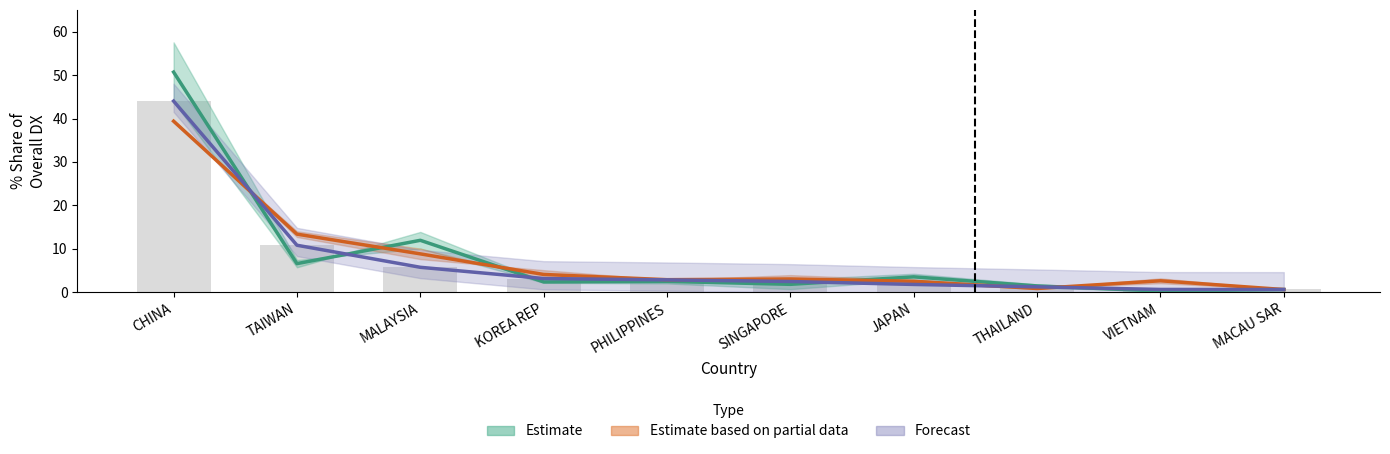

How many values in the 201808_% Share series exceed 3?

5